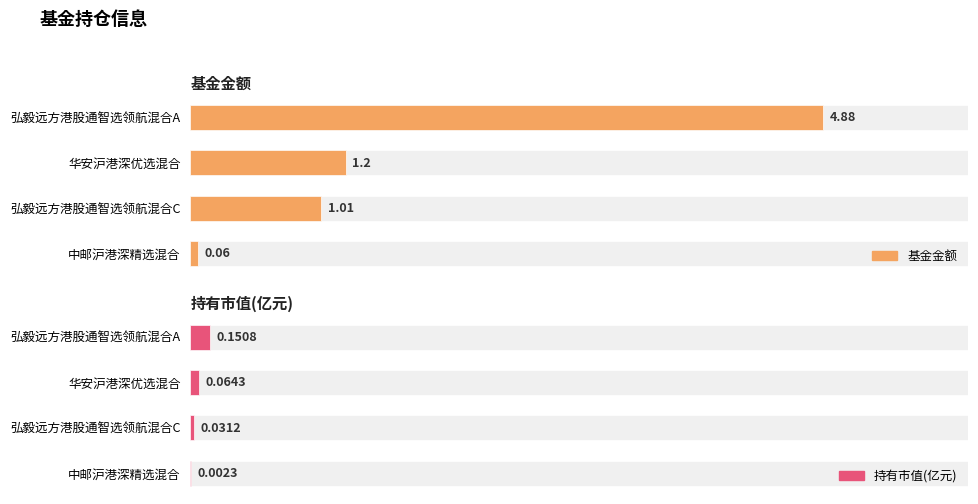

What is the sum of the 基金金额 values at 0 and 3?

4.9